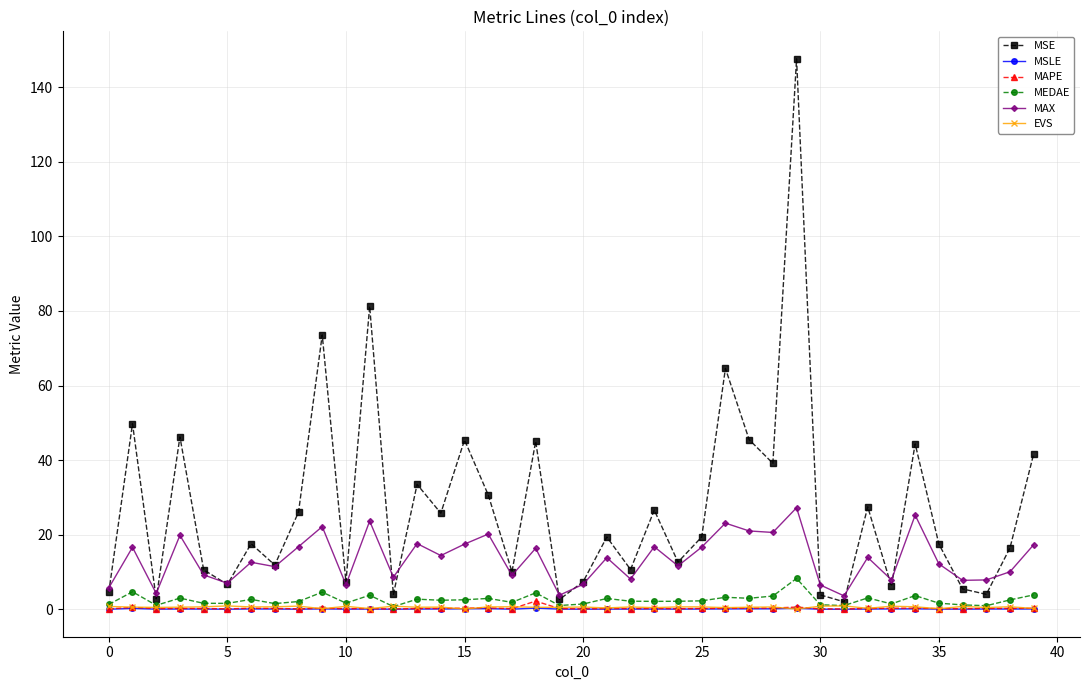

True or false: EVS has more than 1 interior local peaks.

True